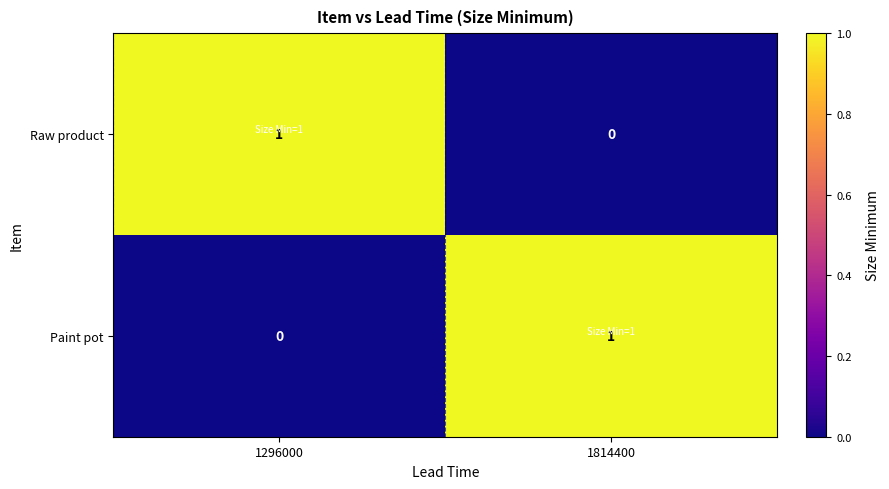

Is the value of Paint pot at 1814400 greater than the value of Raw product at 1814400?

Yes